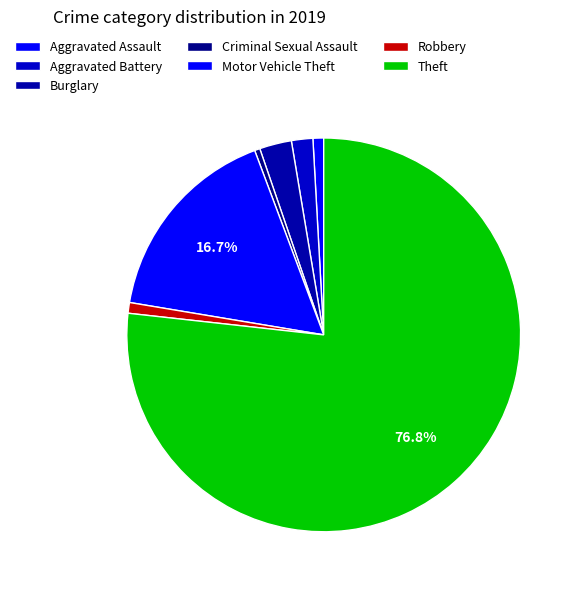

Which slice represents more than half of the pie?

Theft